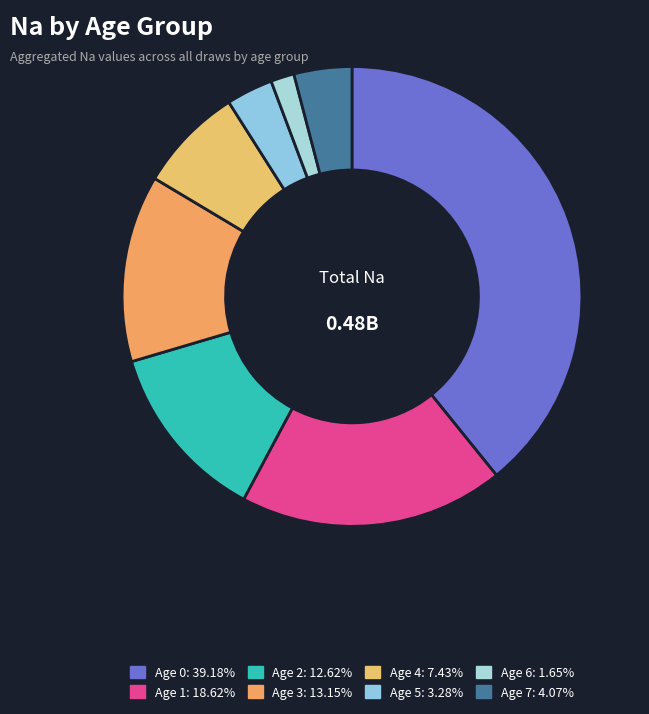

Which slice is the smallest?

6